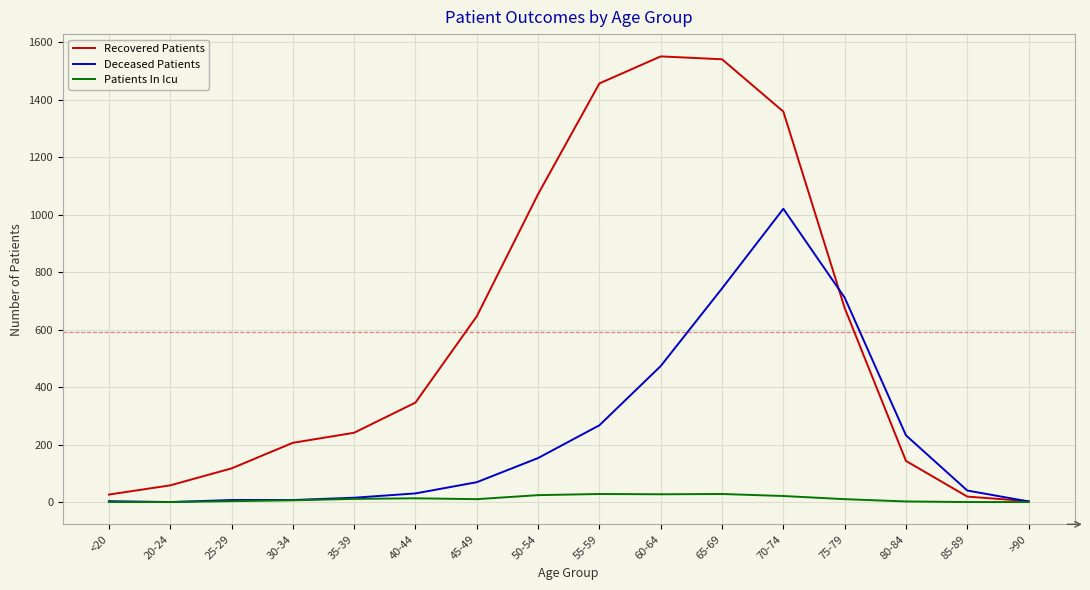

List the series in order of their overall mean, lowest first.

Patients In Icu, Deceased Patients, Recovered Patients